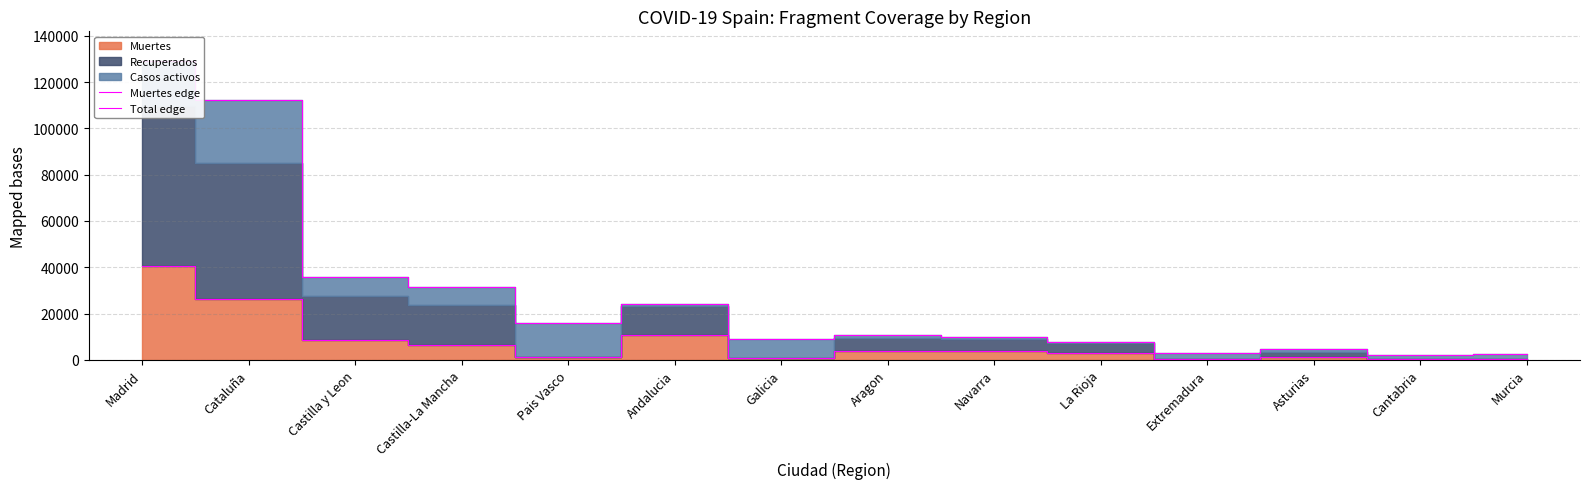

True or false: Total edge has more than 1 interior local peaks.

True